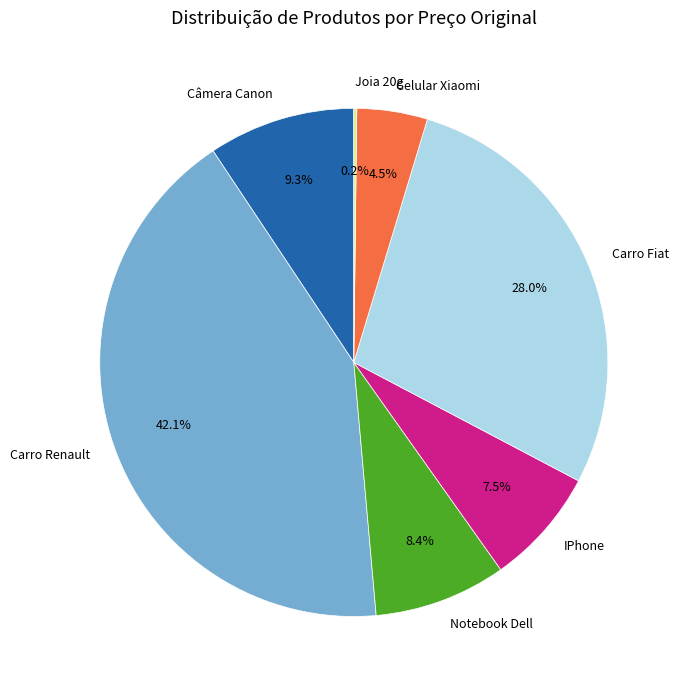

What is the total percentage of Celular Xiaomi and Notebook Dell?

12.9%